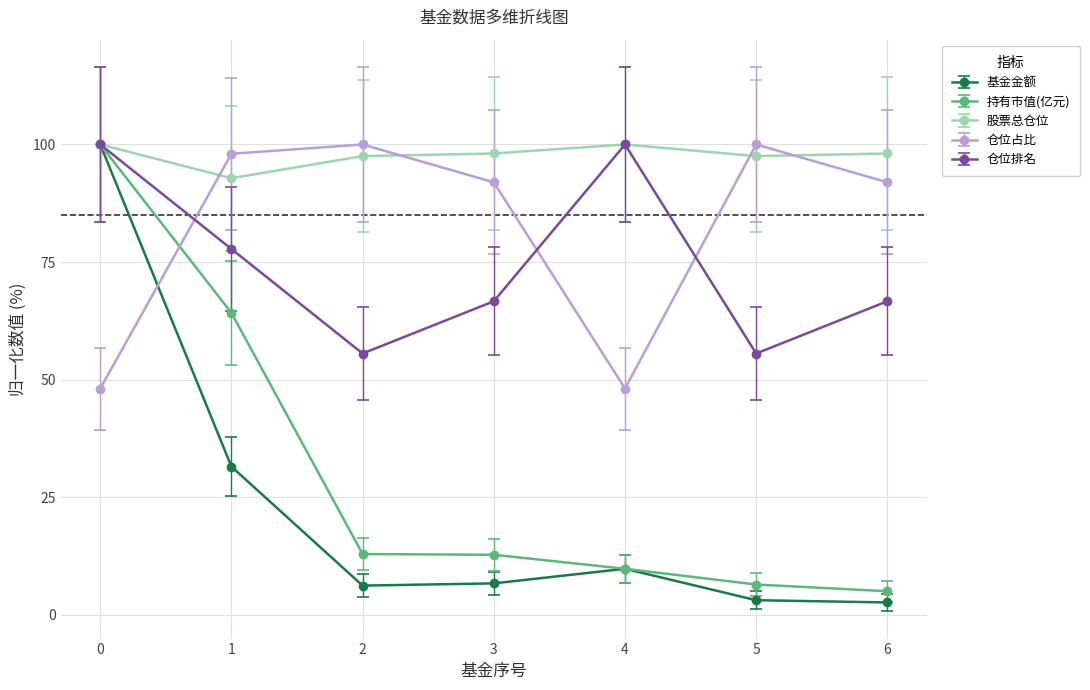

True or false: 仓位占比 has a value of 137.9 at 2.

False